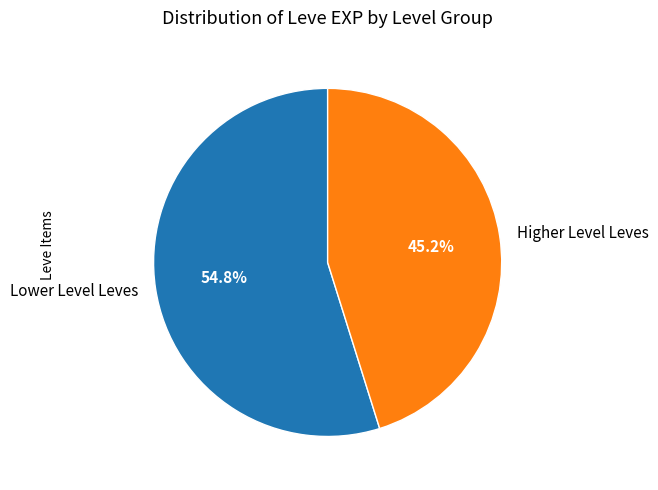

What percentage do Lower Level Leves and Higher Level Leves together represent?

100.0%